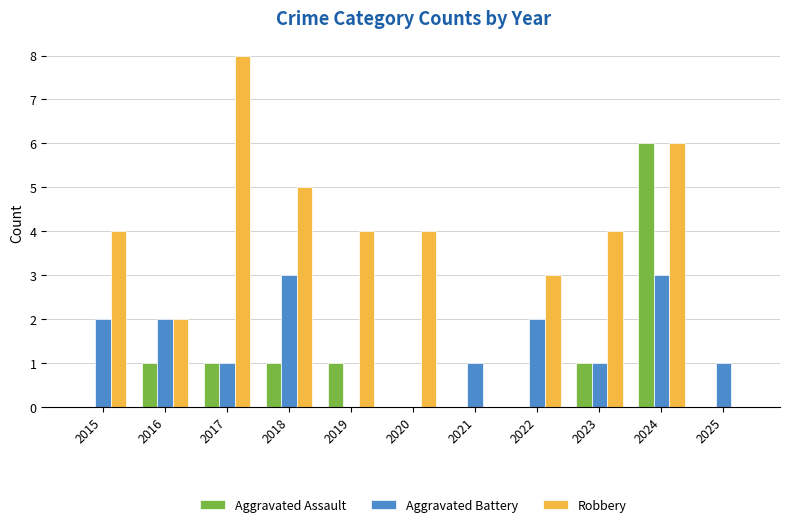

Which series has the widest spread of values?

Robbery